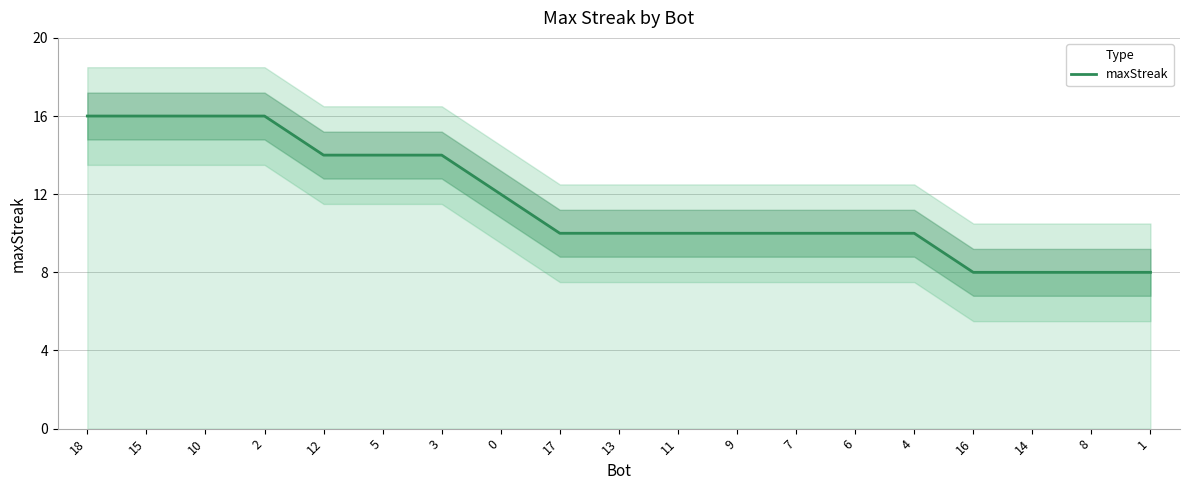

Reading left to right, transcribe all the data shown in this chart.

18=16	15=16	10=16	2=16	12=14	5=14	3=14	0=12	17=10	13=10	11=10	9=10	7=10	6=10	4=10	16=8	14=8	8=8	1=8